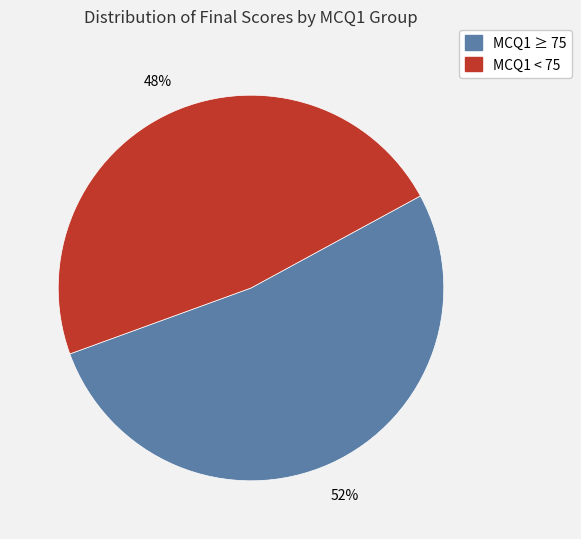

To the nearest percent, what is the average slice percentage?

50%